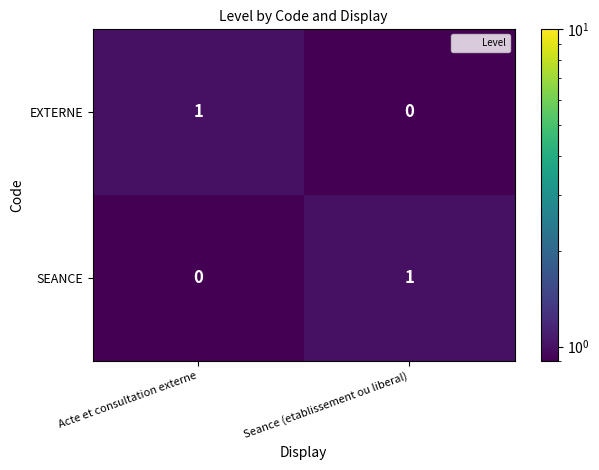

Is the value of SEANCE at Seance (etablissement ou liberal) greater than the value of EXTERNE at Seance (etablissement ou liberal)?

Yes